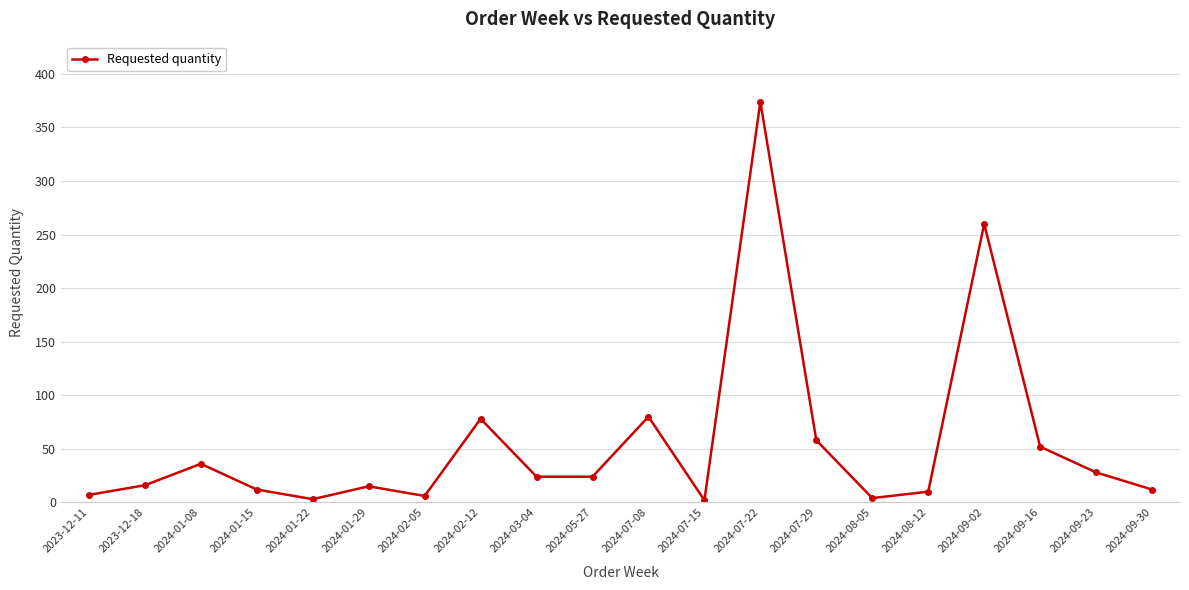

What is the sum of the values at 2024-07-29 and 2024-08-12?

68